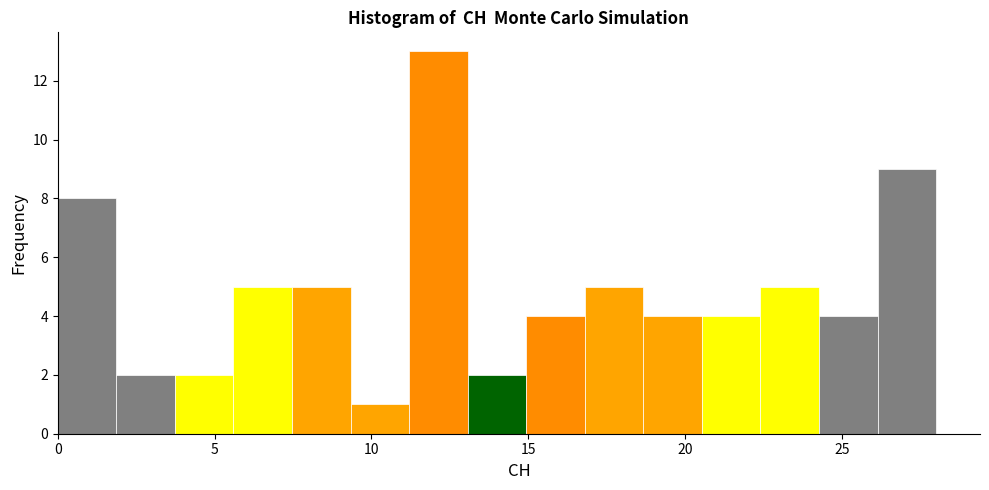

Read against the x-axis, roughly where is the centre of the tallest bar?

12.0